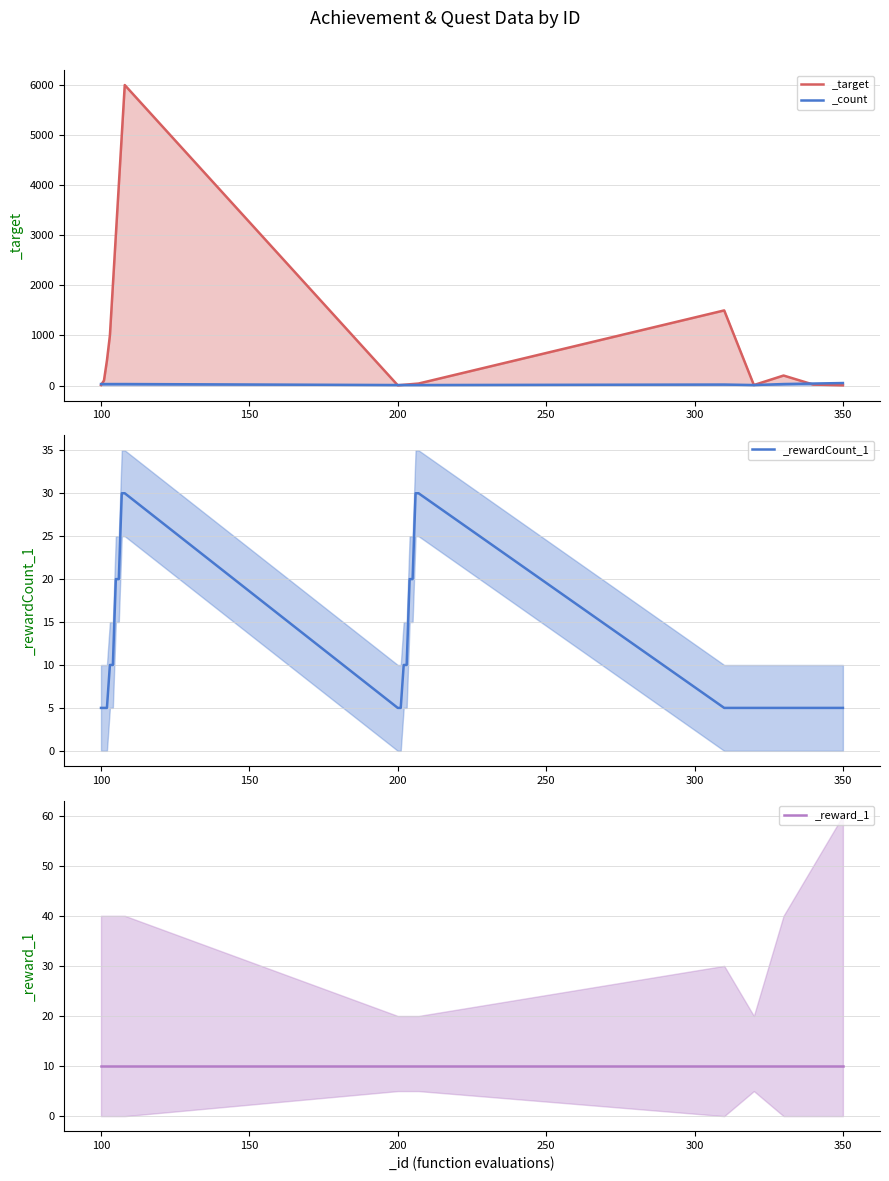

Between 102 and 101, which is larger?

102